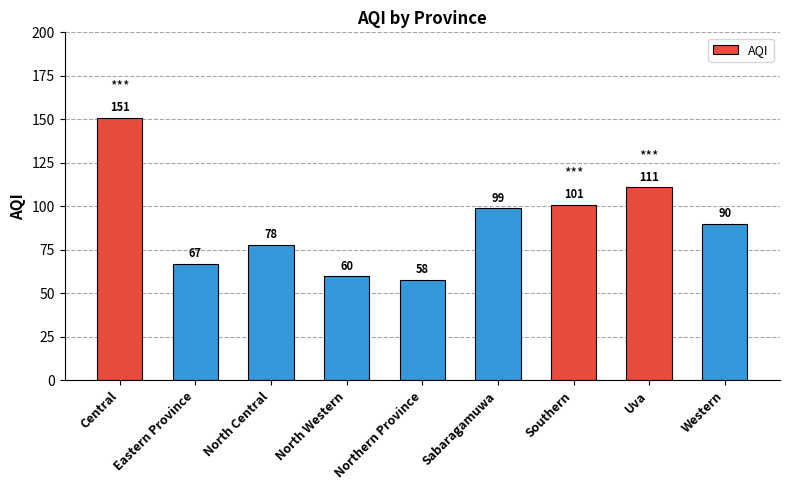

True or false: the data shows 27 at Eastern Province.

False